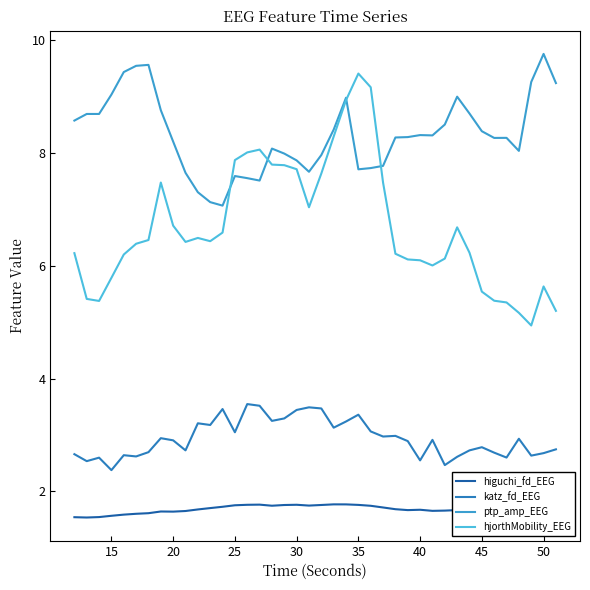

How many higuchi_fd_EEG values are between 1 and 2?

40